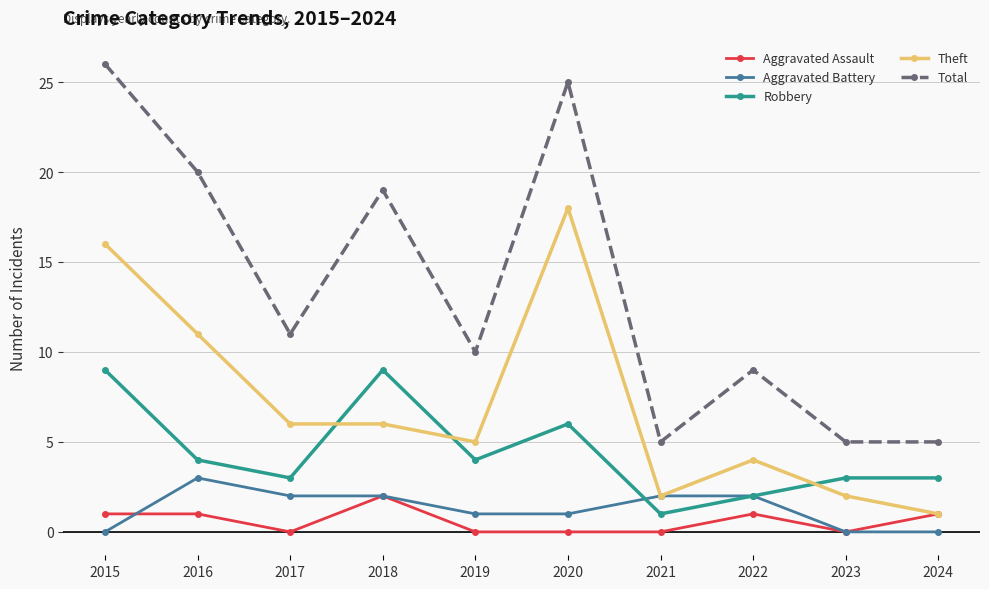

How many data points in Total are less than 11?

5